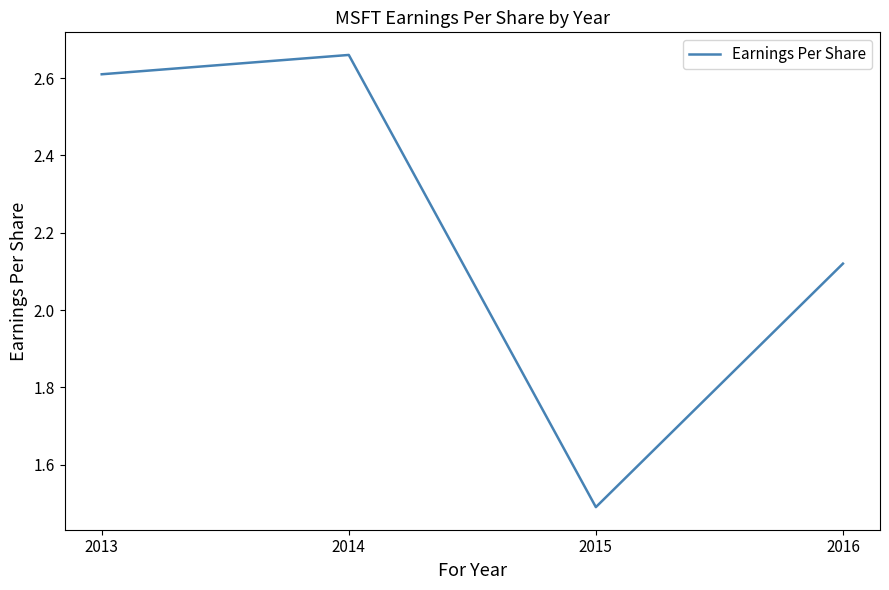

What is the difference between the values at 2016 and 2015?

0.6